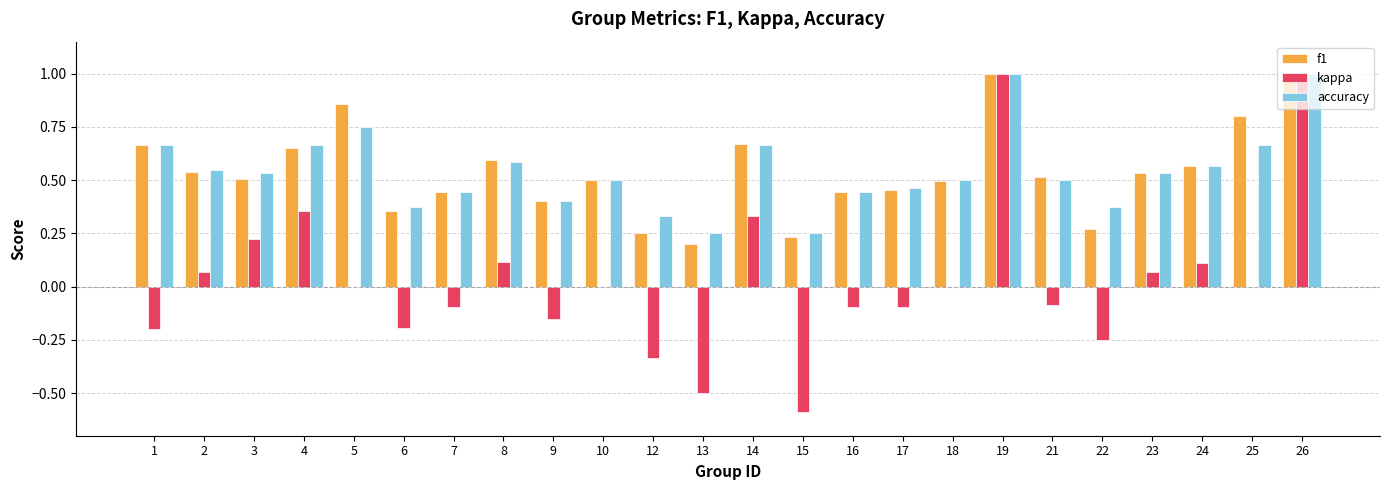

Is the value of accuracy at 2 greater than the value of f1 at 1?

No